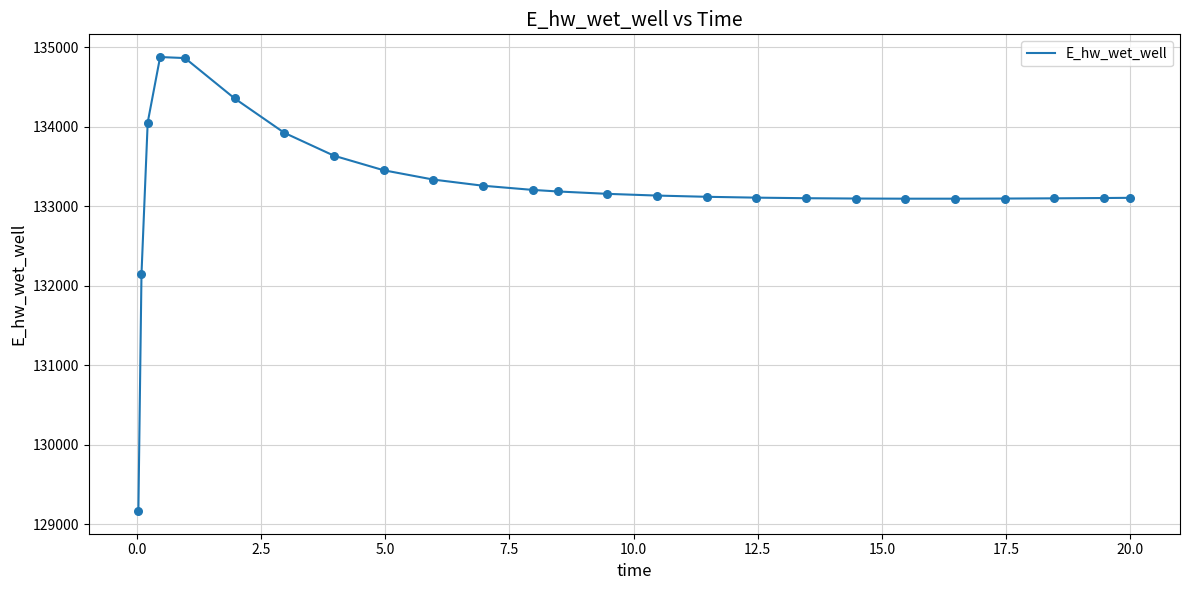

What is the minimum value shown in the chart?

129163.9